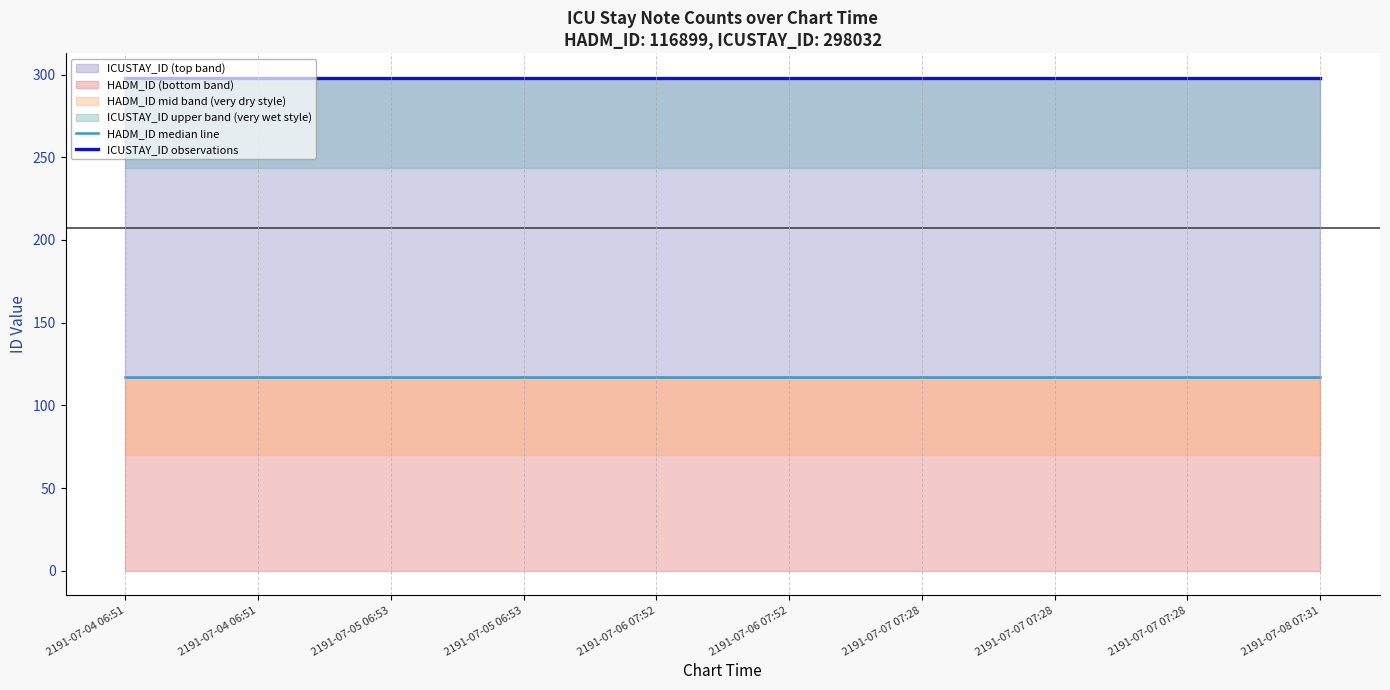

What is the sum of all ICUSTAY_ID observations values?

2980.3